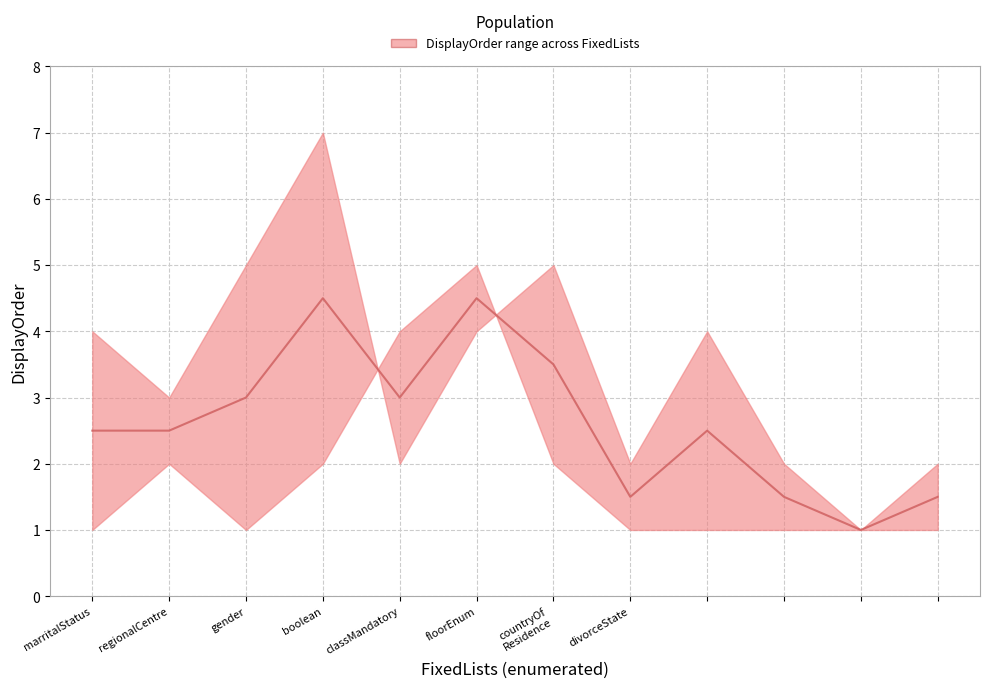

How many interior local peaks does the upper series have?

3